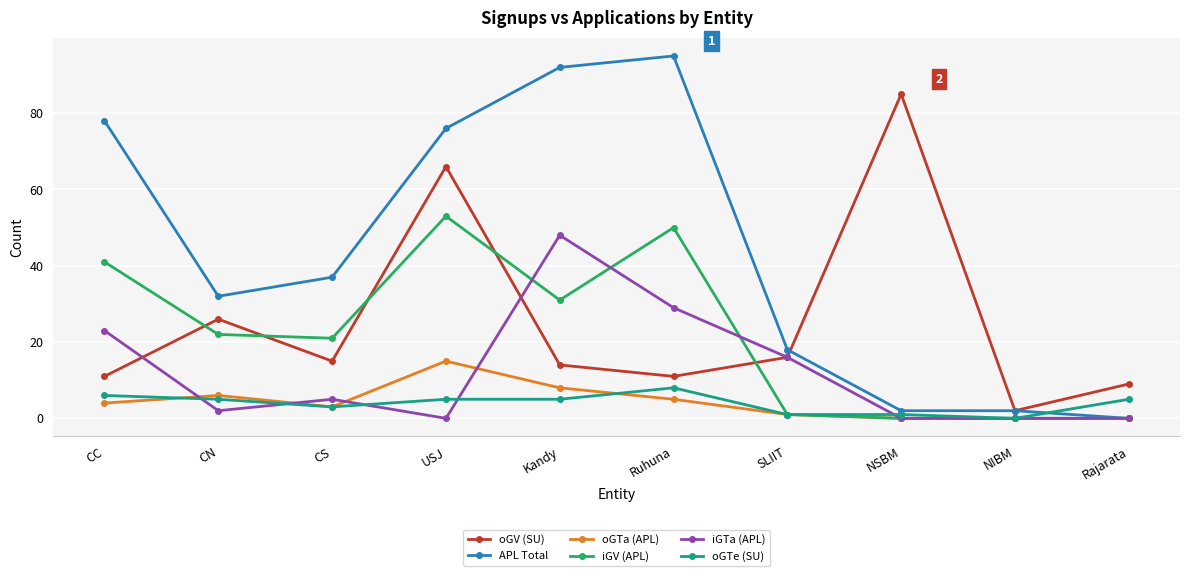

Reading left to right, list all the values displayed in this chart.

oGV (SU): 11	26	15	66	14	11	16	85	2	9
APL Total: 78	32	37	76	92	95	18	2	2	0
oGTa (APL): 4	6	3	15	8	5	1	0	0	0
iGV (APL): 41	22	21	53	31	50	1	0	0	0
iGTa (APL): 23	2	5	0	48	29	16	0	0	0
oGTe (SU): 6	5	3	5	5	8	1	1	0	5